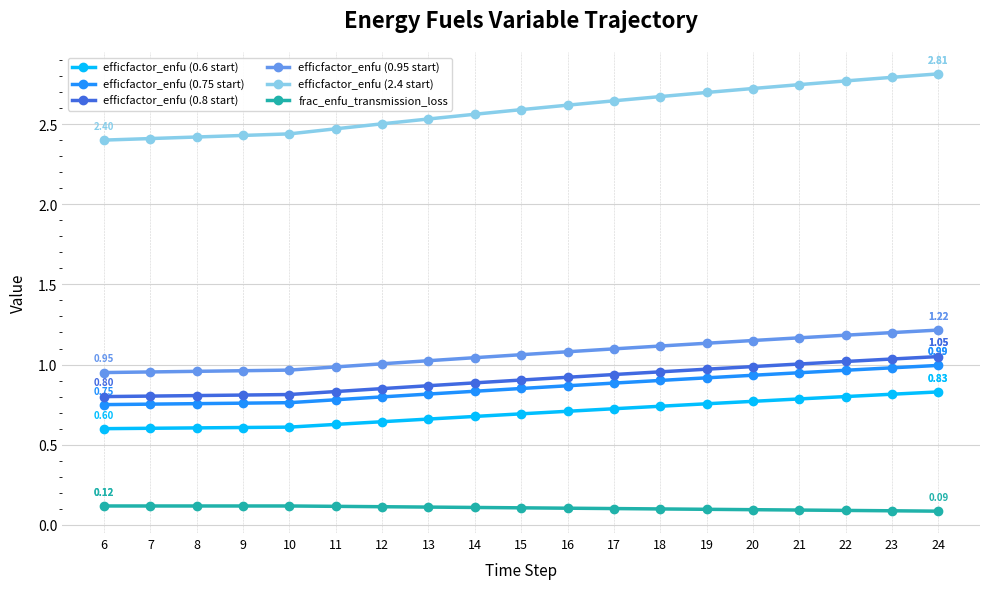

What is the total value across all series at 8?

5.7